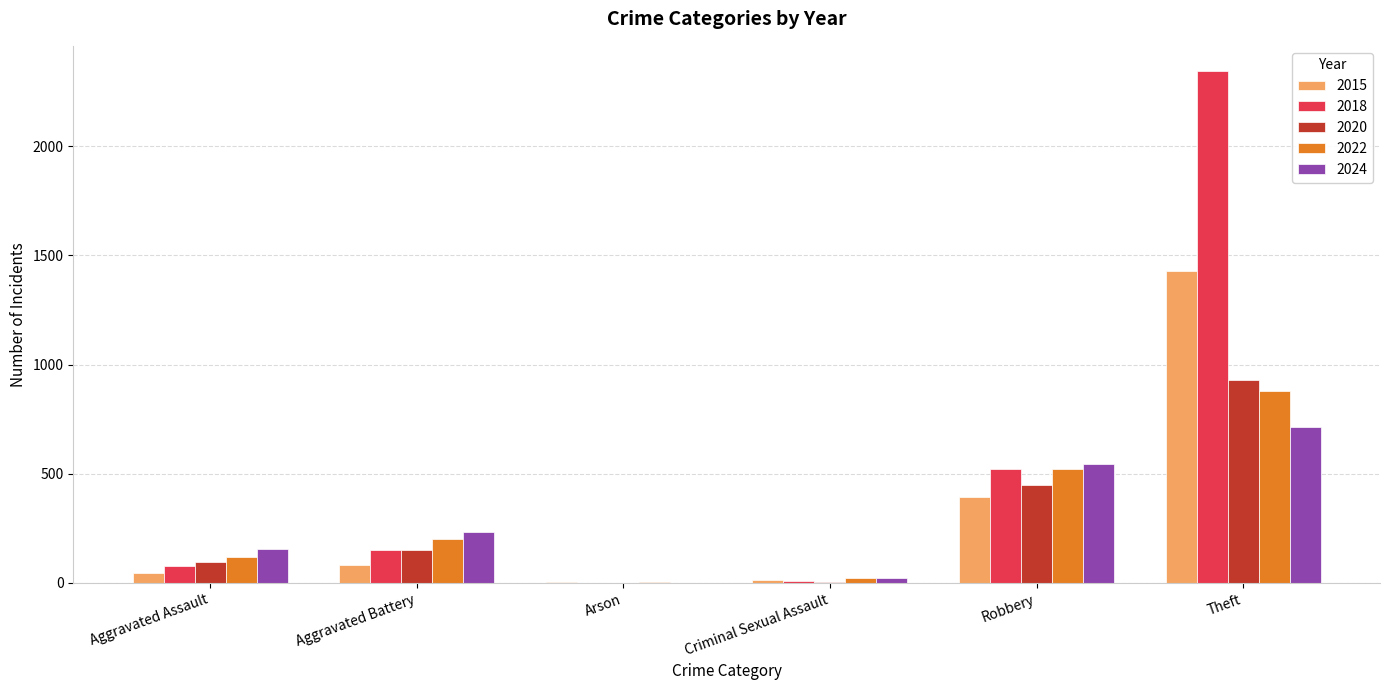

Which category has the highest value in the 2020 series?

Theft